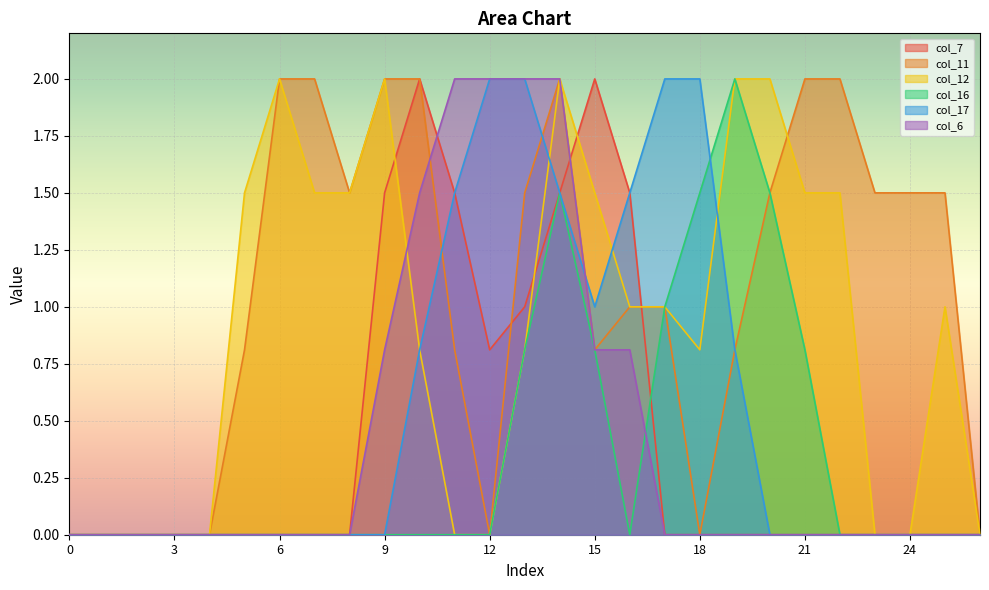

What is the total value across all series at 7?

3.5